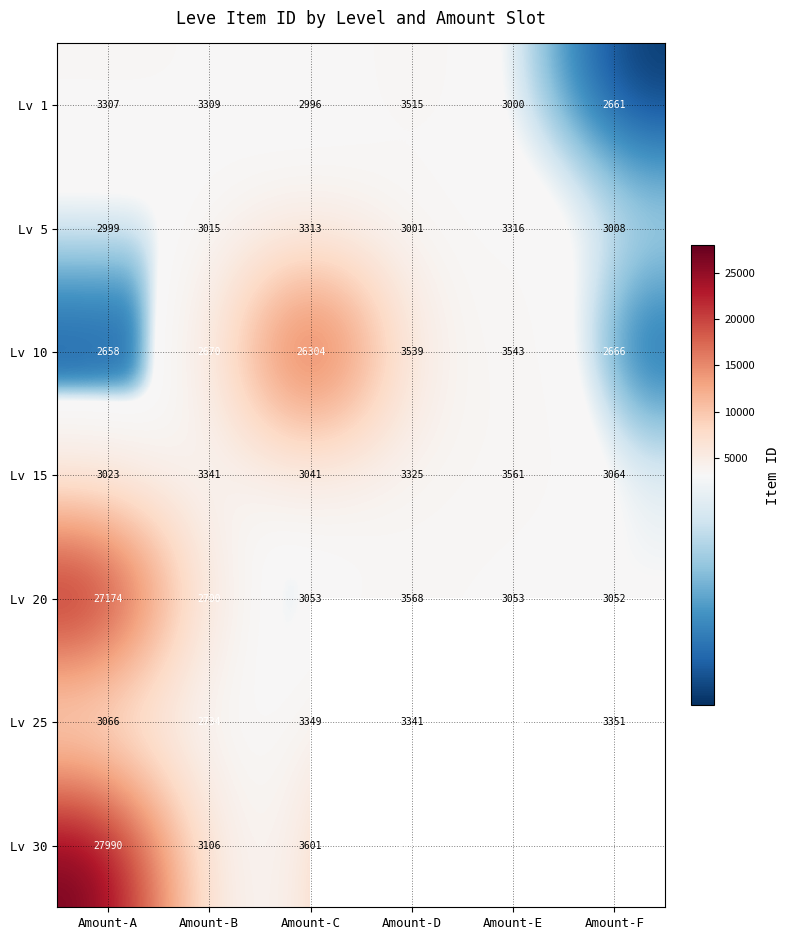

True or false: Lv 30 has a value of 5979 at Amount-C.

False